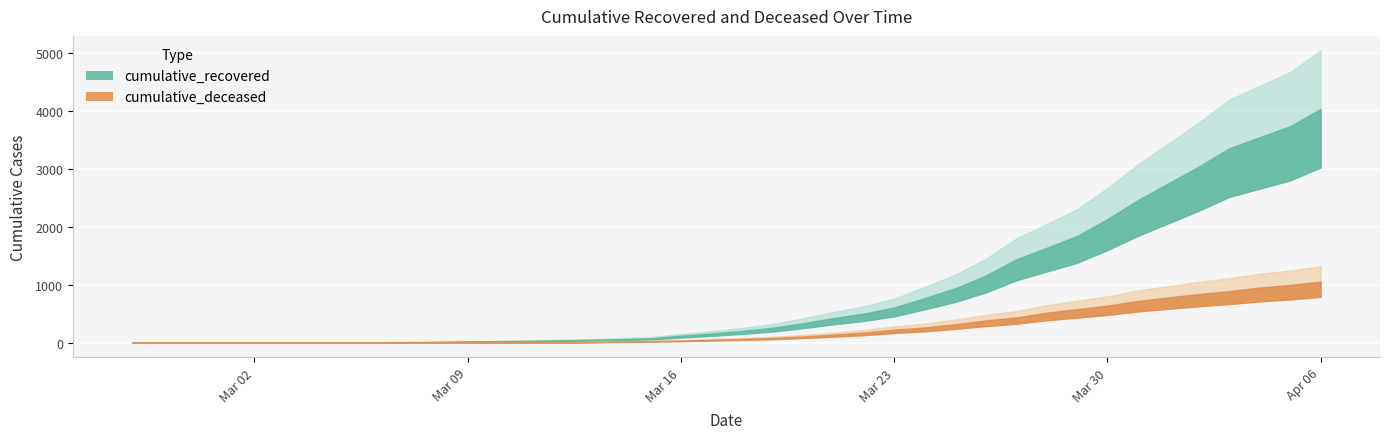

True or false: cumulative_deceased has more than 0 points higher than both neighbors.

False